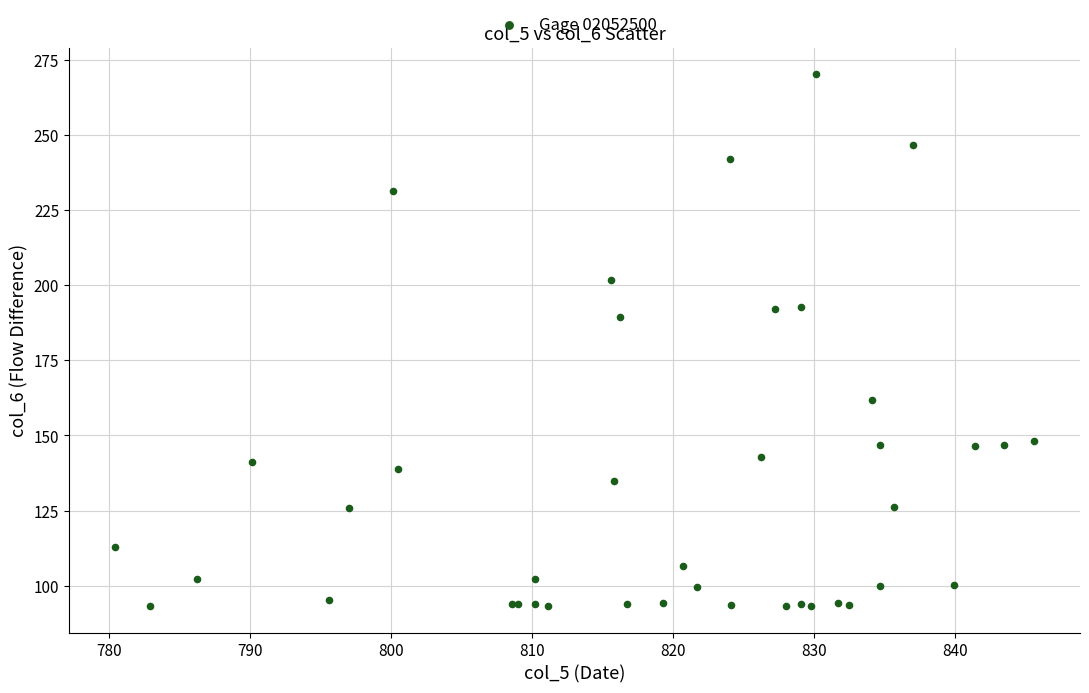

What Y value in the scatter plot is closest to 181?

189.3